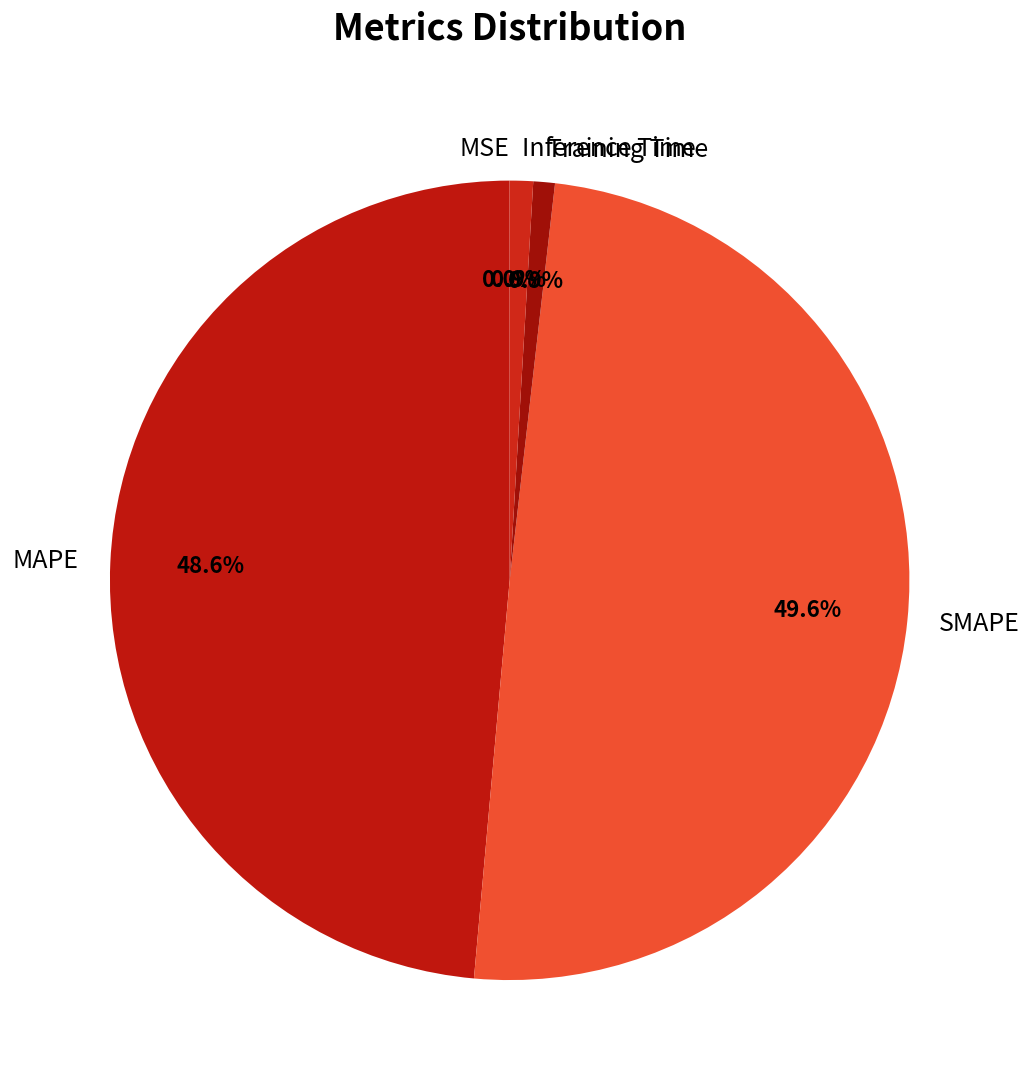

Does Inference Time represent more than half of the total?

No